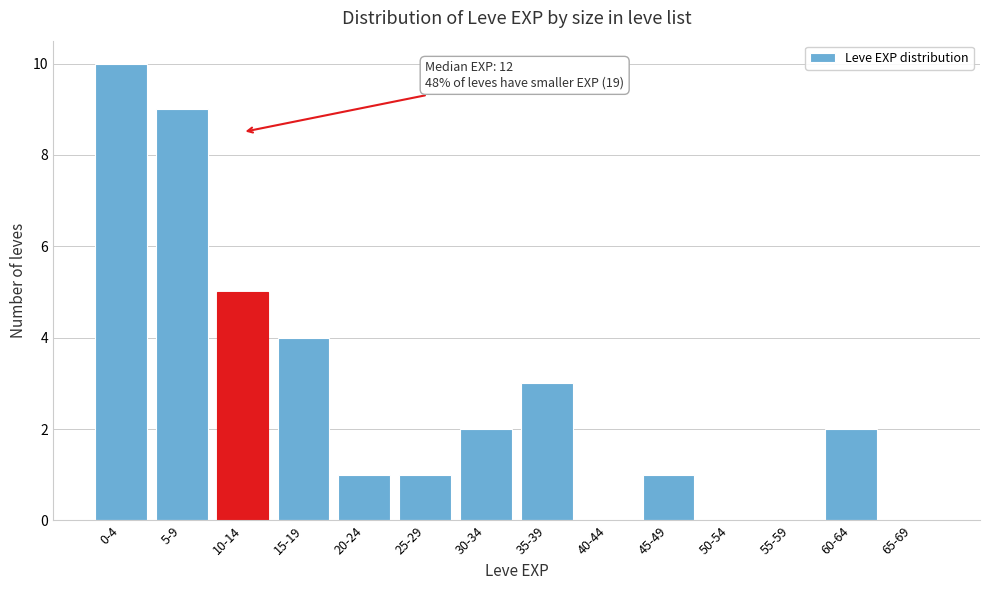

Reading left to right, list all the values displayed in this chart.

0-4=10	5-9=9	10-14=5	15-19=4	20-24=1	25-29=1	30-34=2	35-39=3	40-44=0	45-49=1	50-54=0	55-59=0	60-64=2	65-69=0